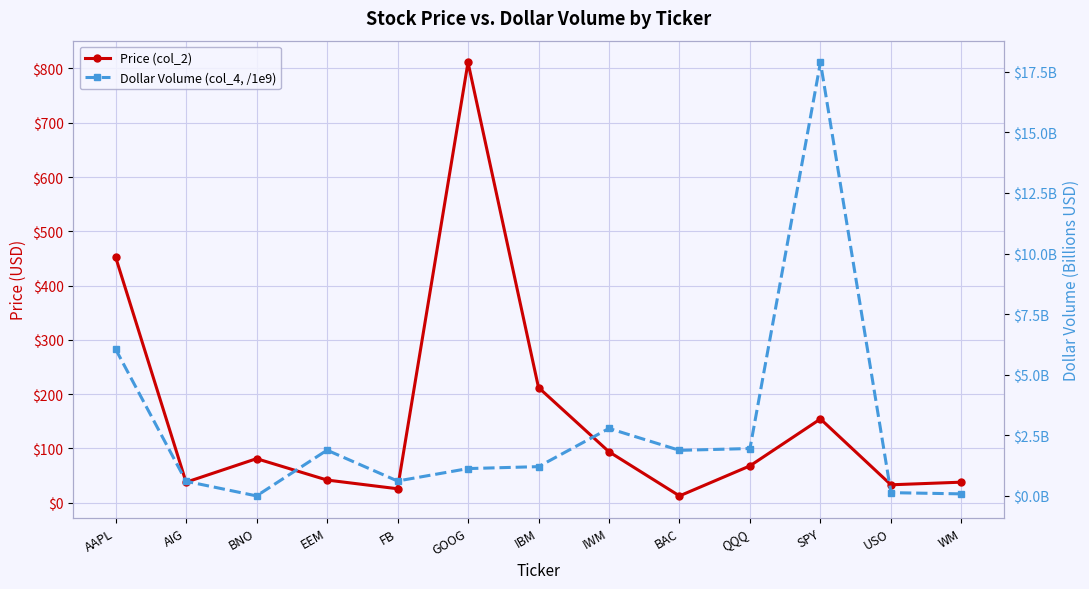

Reading right to left, extract all data points from this chart.

Price (col_2): 37.9	33.0	154.3	67.9	12.6	93.9	212.3	811.3	25.8	41.8	81.2	37.8	452.7
Dollar Volume (col_4, /1e9): 0.1	0.1	17.9	2.0	1.9	2.8	1.2	1.1	0.6	1.9	0.0	0.6	6.1